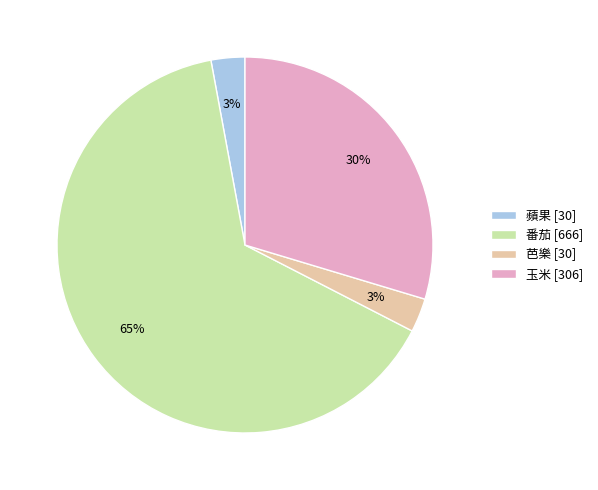

To the nearest percent, what is the combined percentage of 芭樂 and 蘋果?

6%